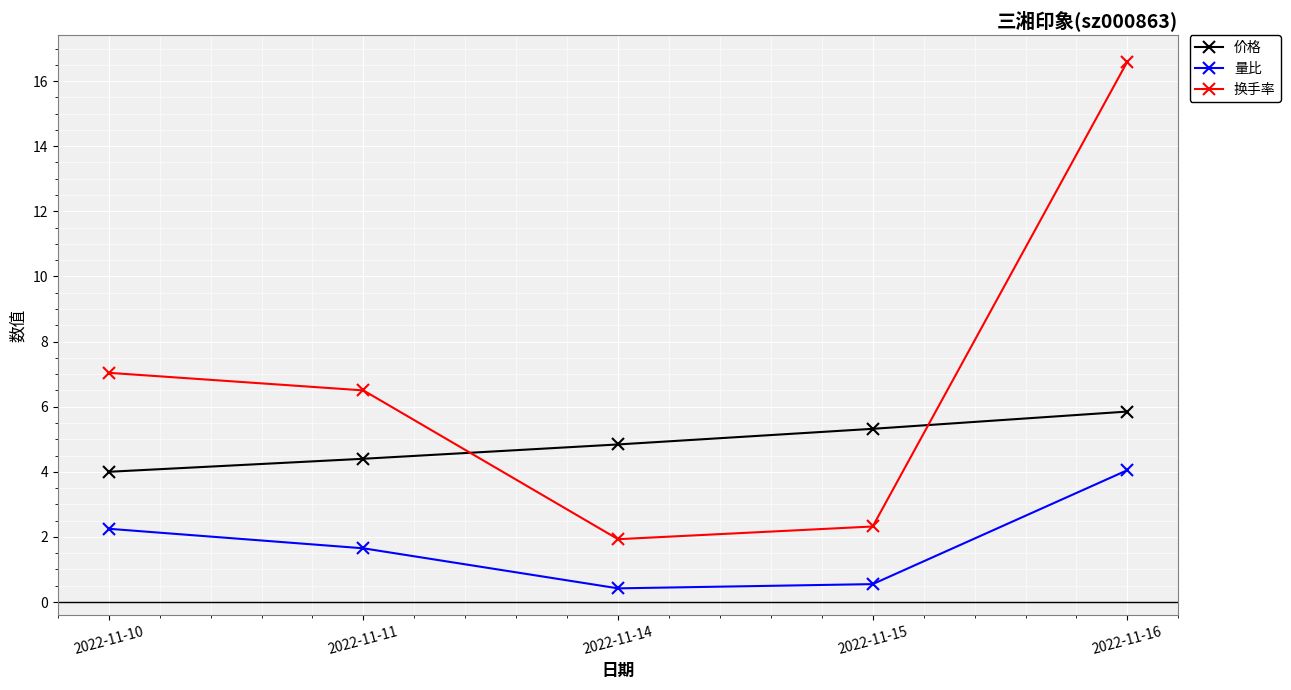

What is the sum of the 换手率 values at 2022-11-11 and 2022-11-16?

23.1